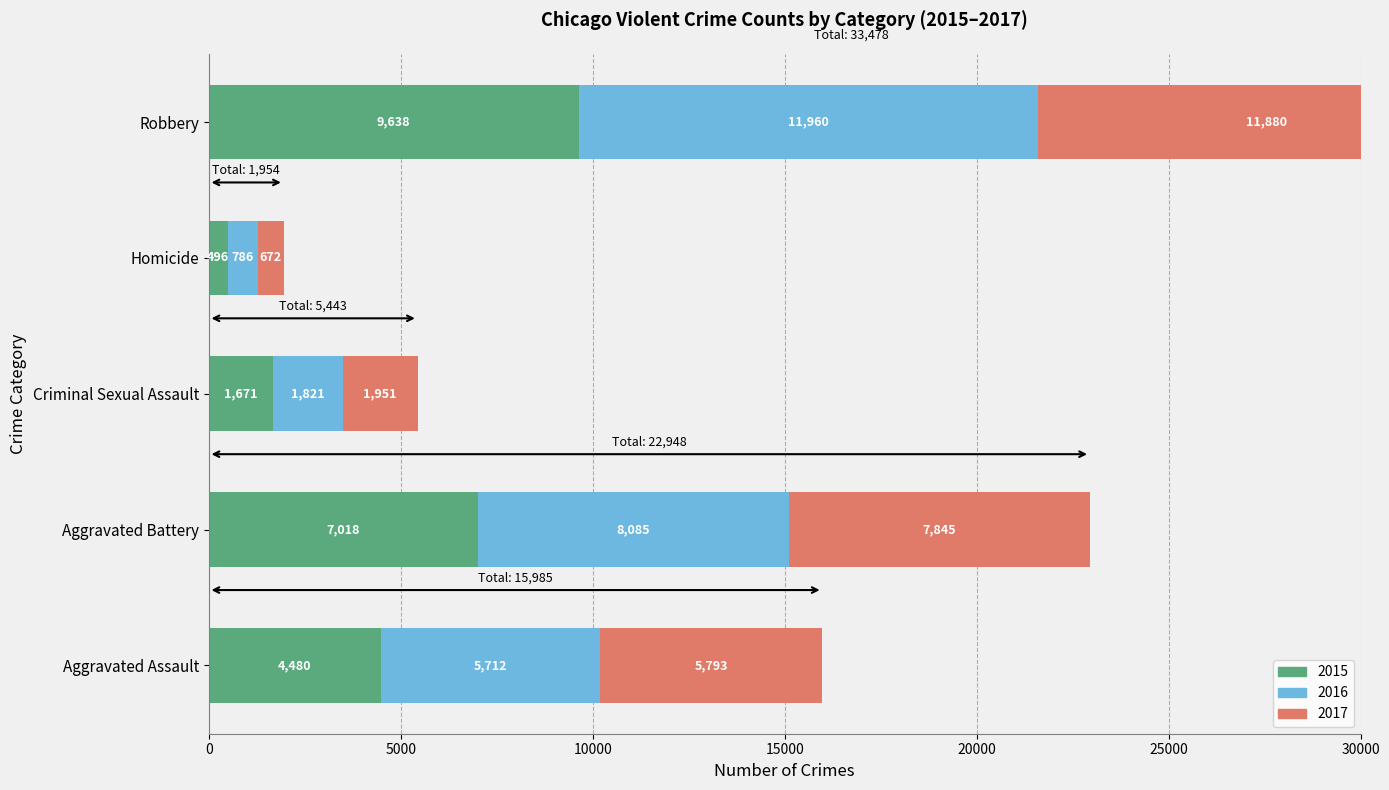

Is the value of 2015 at Criminal Sexual Assault greater than the value of 2017 at Criminal Sexual Assault?

No